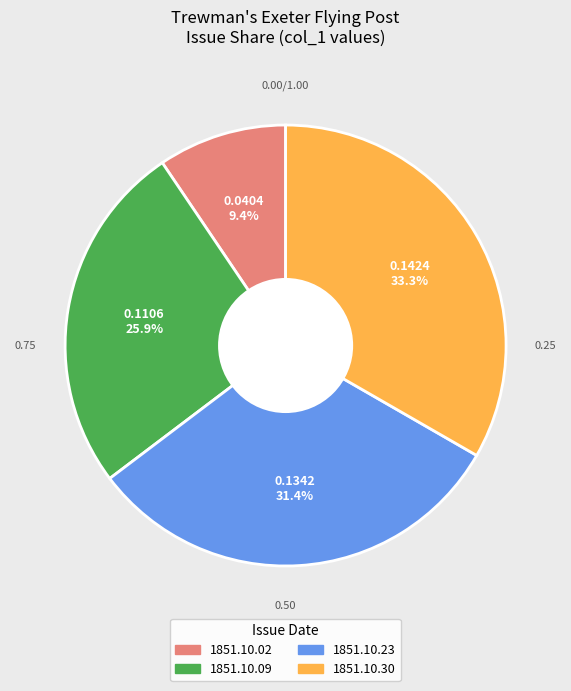

Does any single category account for the majority?

No